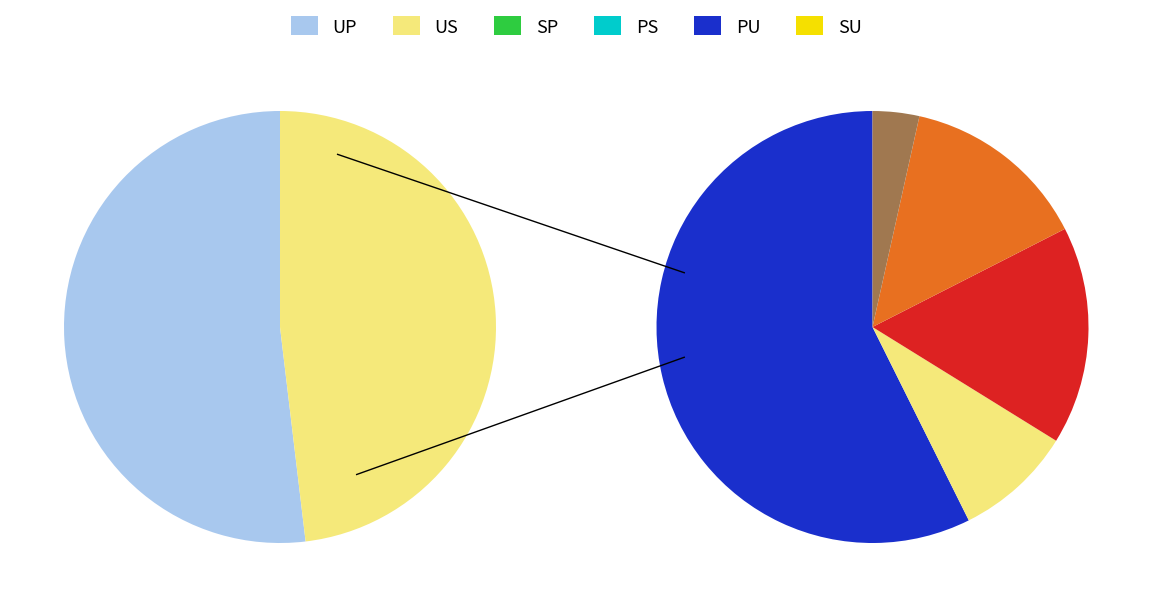

Is SP the majority of the pie?

No